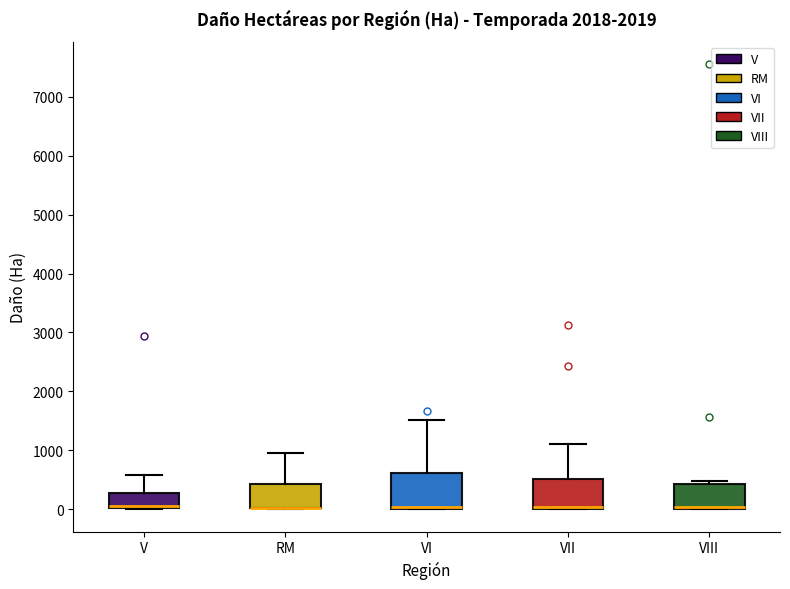

Which box is the tallest, from its lower edge to its upper edge?

VI